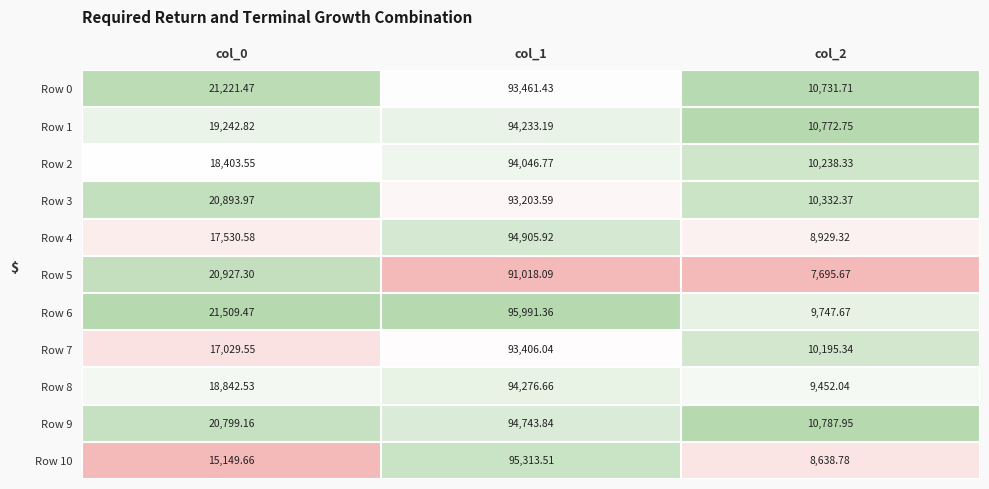

What is the total value across all series at col_1?

1034600.4